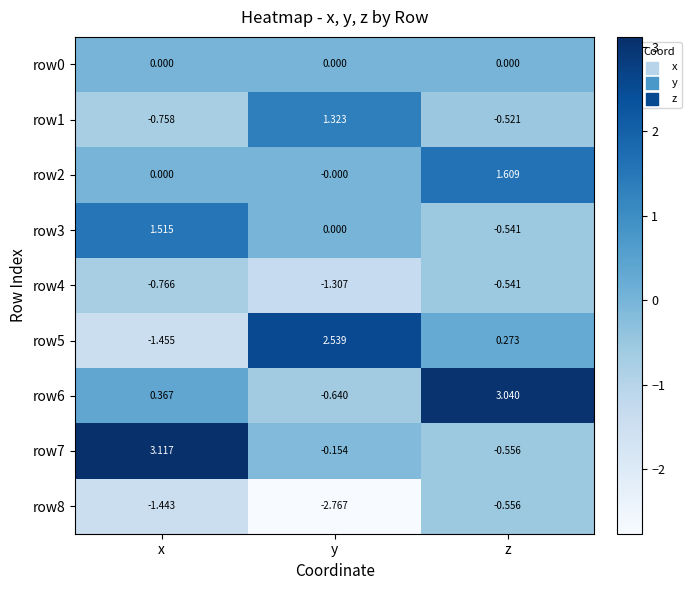

Which category has the highest value in the row7 series?

x